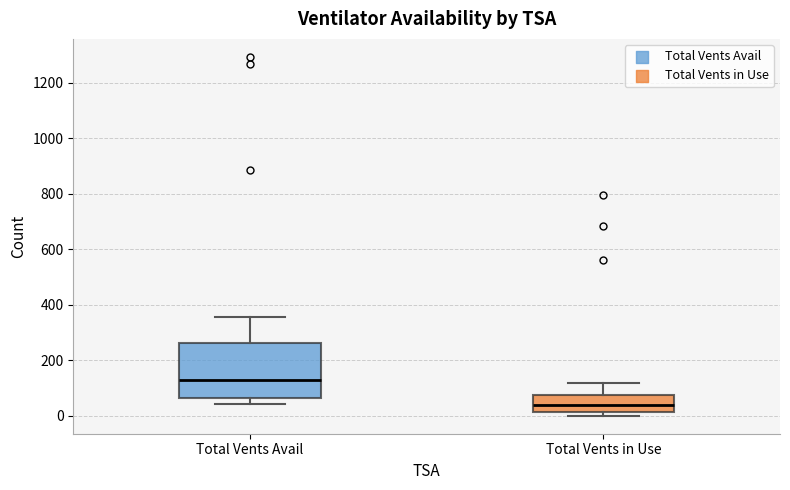

Comparing the boxes themselves (not the whiskers), which one is the tallest?

Total Vents Avail